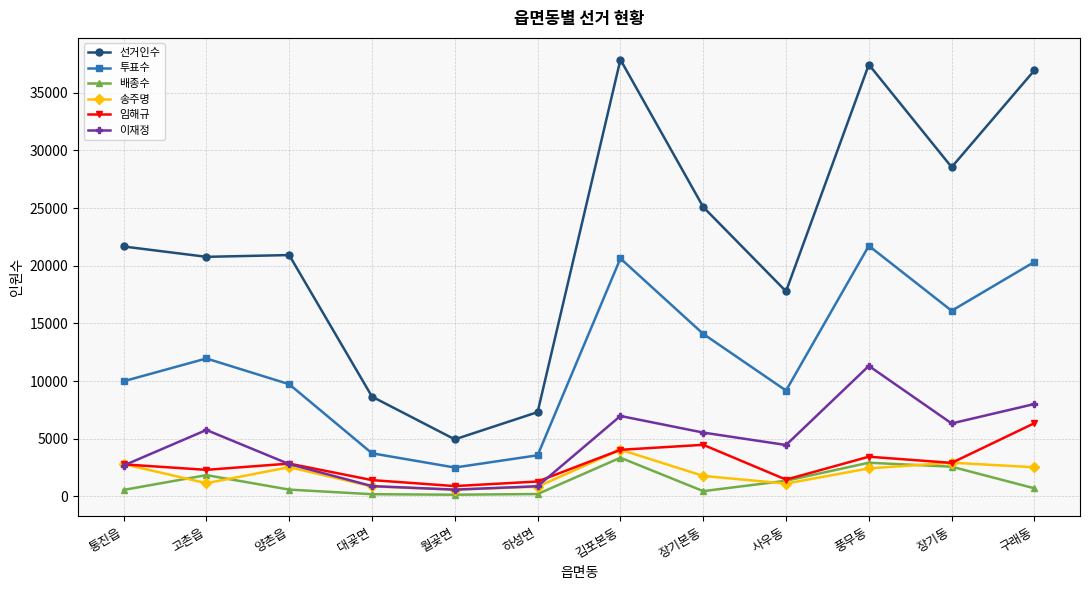

Which series changed the most between 대곶면 and 하성면?

선거인수